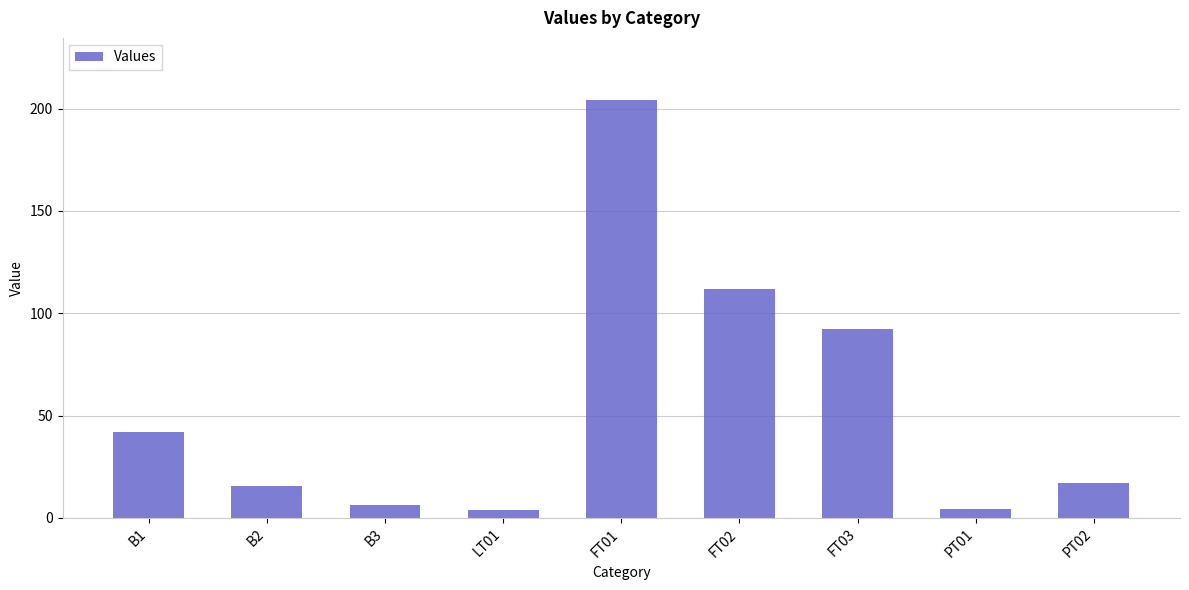

The value at B3 is 6.2. True or false?

True